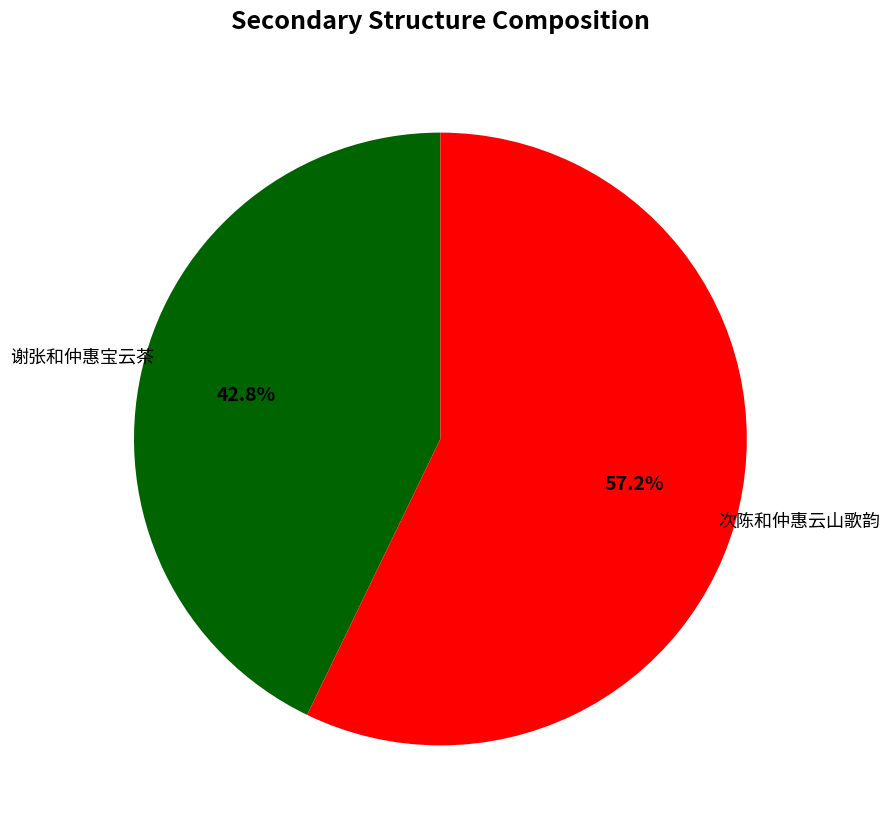

Is there any slice that represents more than half of the pie?

Yes